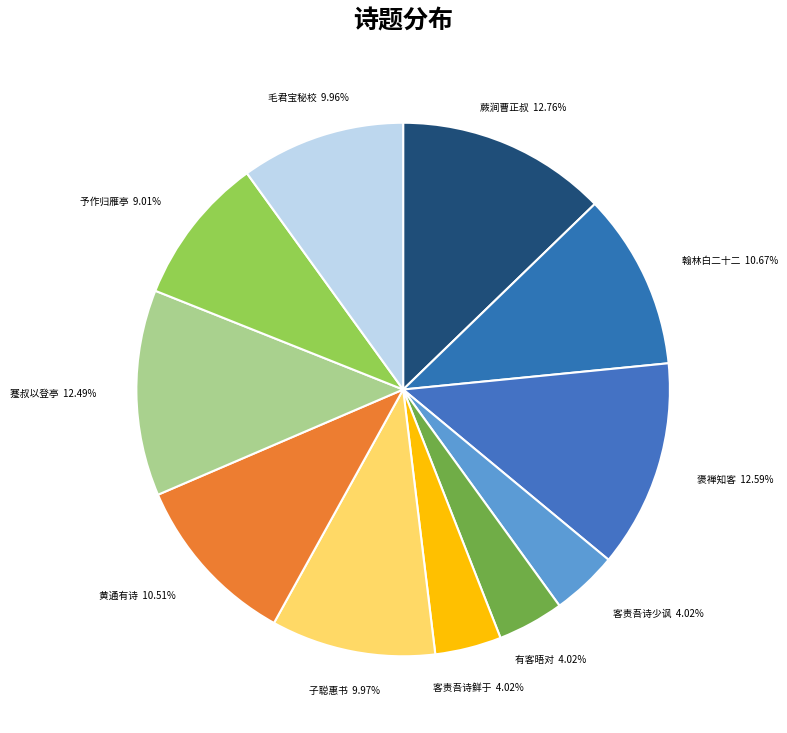

Does any single category account for the majority?

No